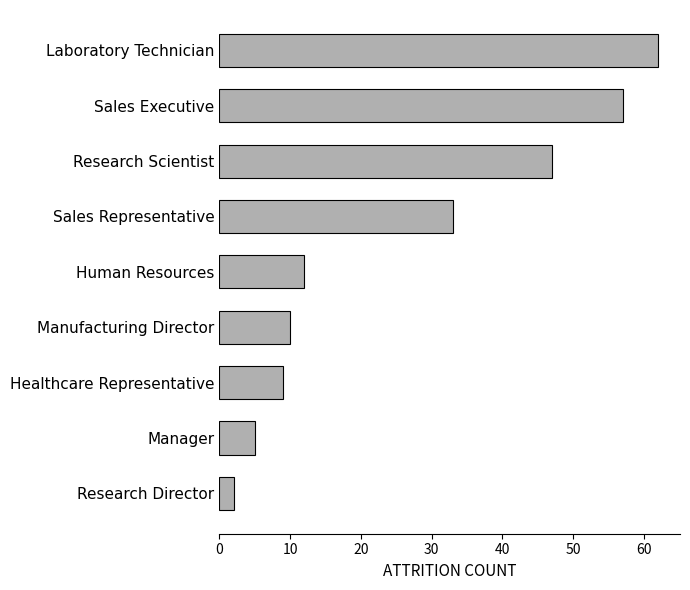

Reading bottom to top, transcribe all the data shown in this chart.

2	5	9	10	12	33	47	57	62